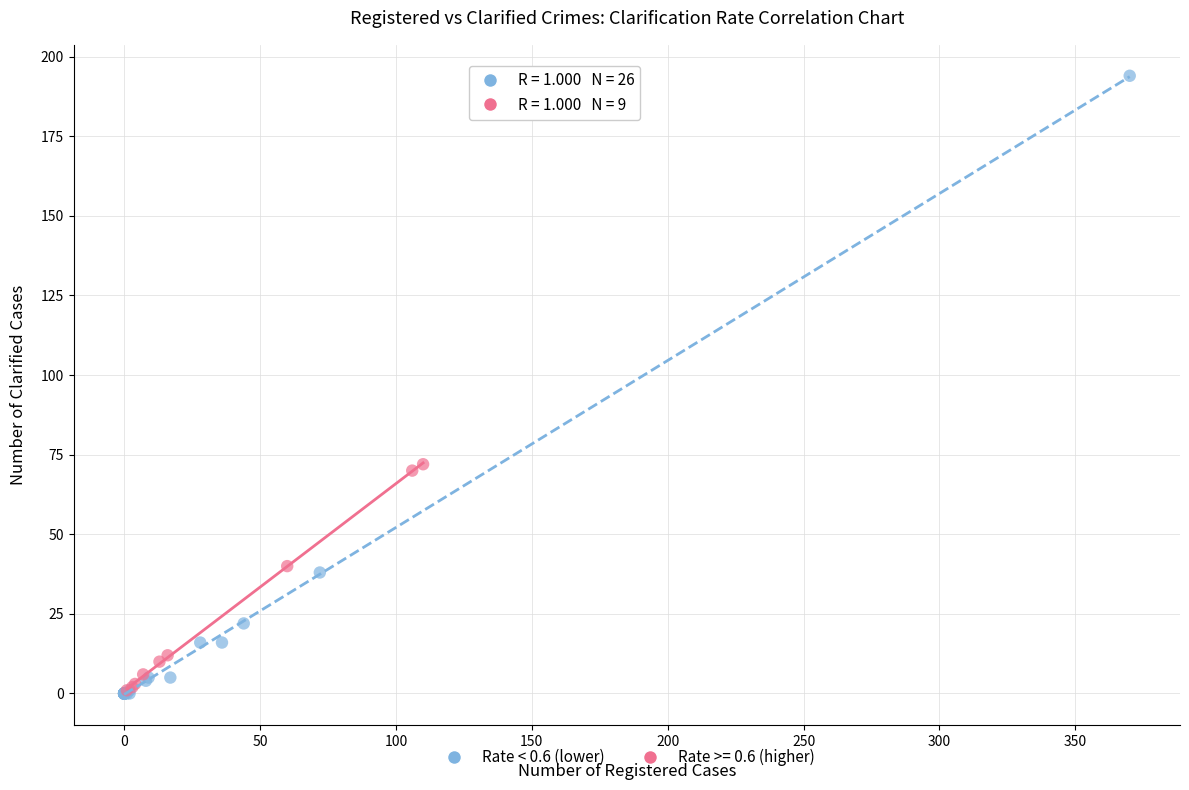

Which series reaches the maximum Y coordinate?

Rate < 0.6 (lower)